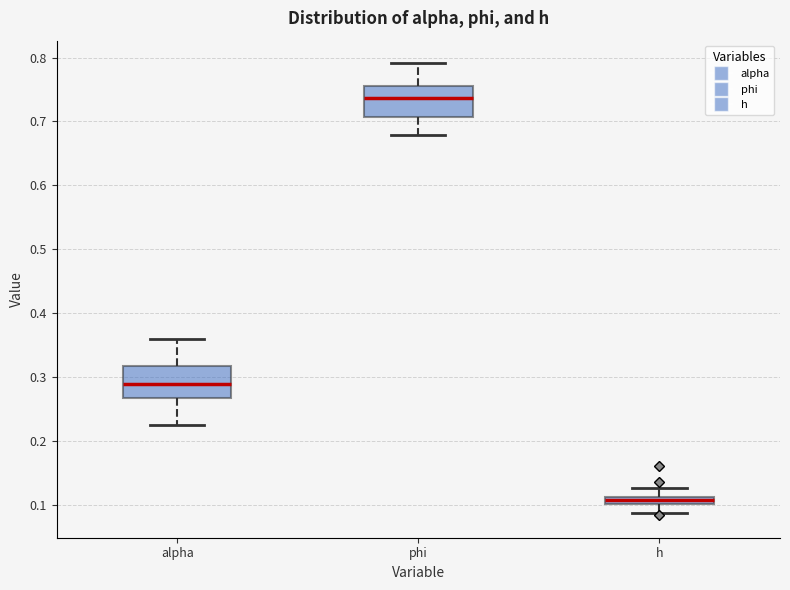

Which box's median line is the highest?

phi